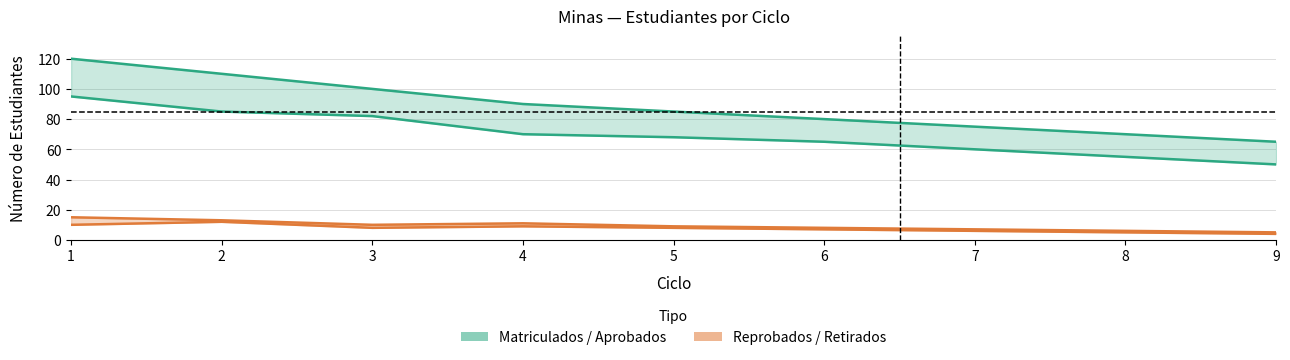

Reading left to right, extract all data points from this chart.

estudiantesMatriculados: 120	110	100	90	85	80	75	70	65
estudiantesAprobados: 95	85	82	70	68	65	60	55	50
estudiantesReprobados: 15	13	10	11	9	8	7	6	5
estudiantesRetirados: 10	12	8	9	8	7	6	5	4